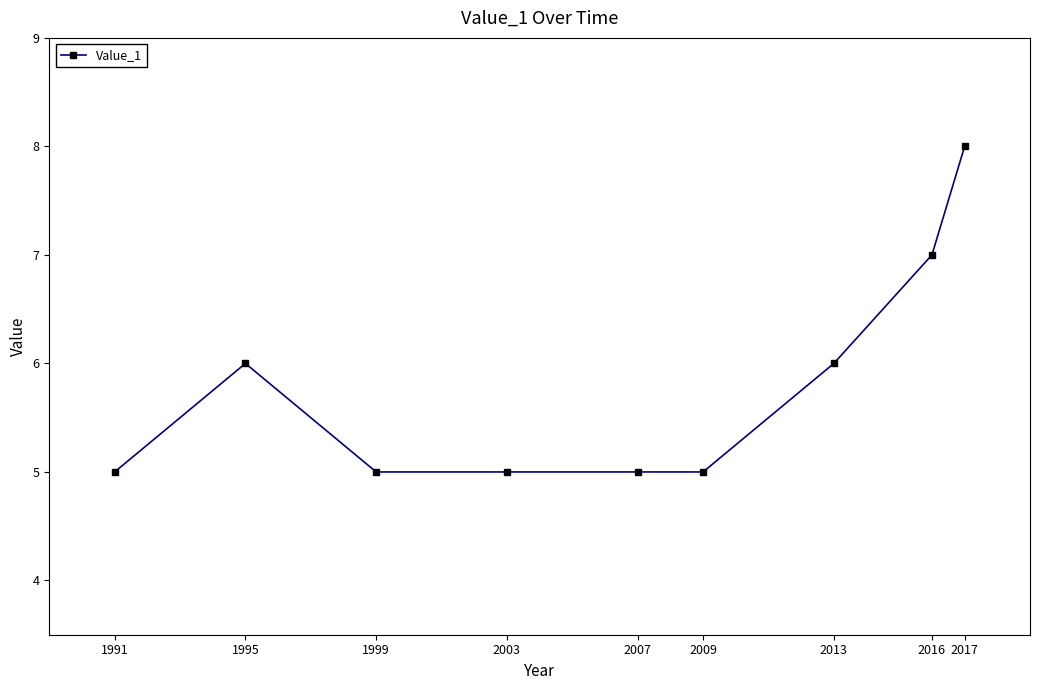

True or false: the data shows 7 at 2016.

True